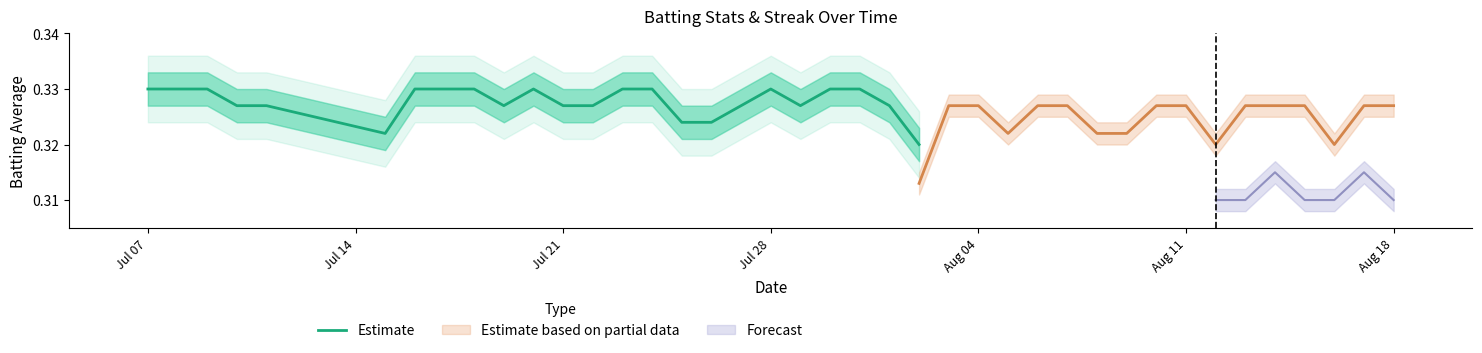

Which label corresponds to the largest value in the chart?

Jul 07